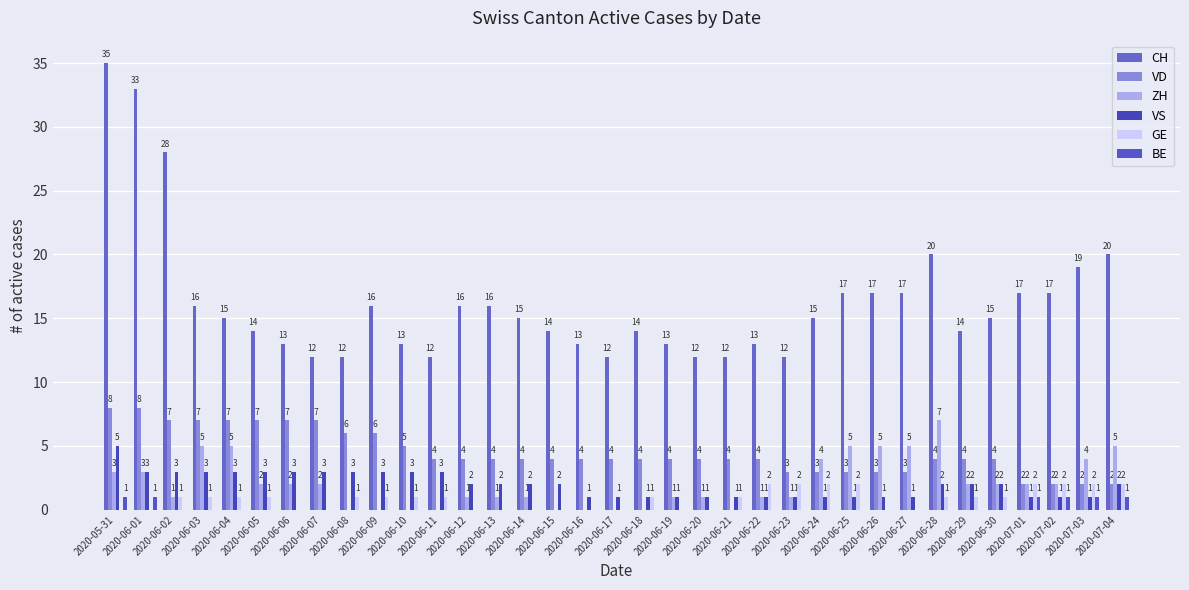

Which series has the largest range (max minus min)?

CH